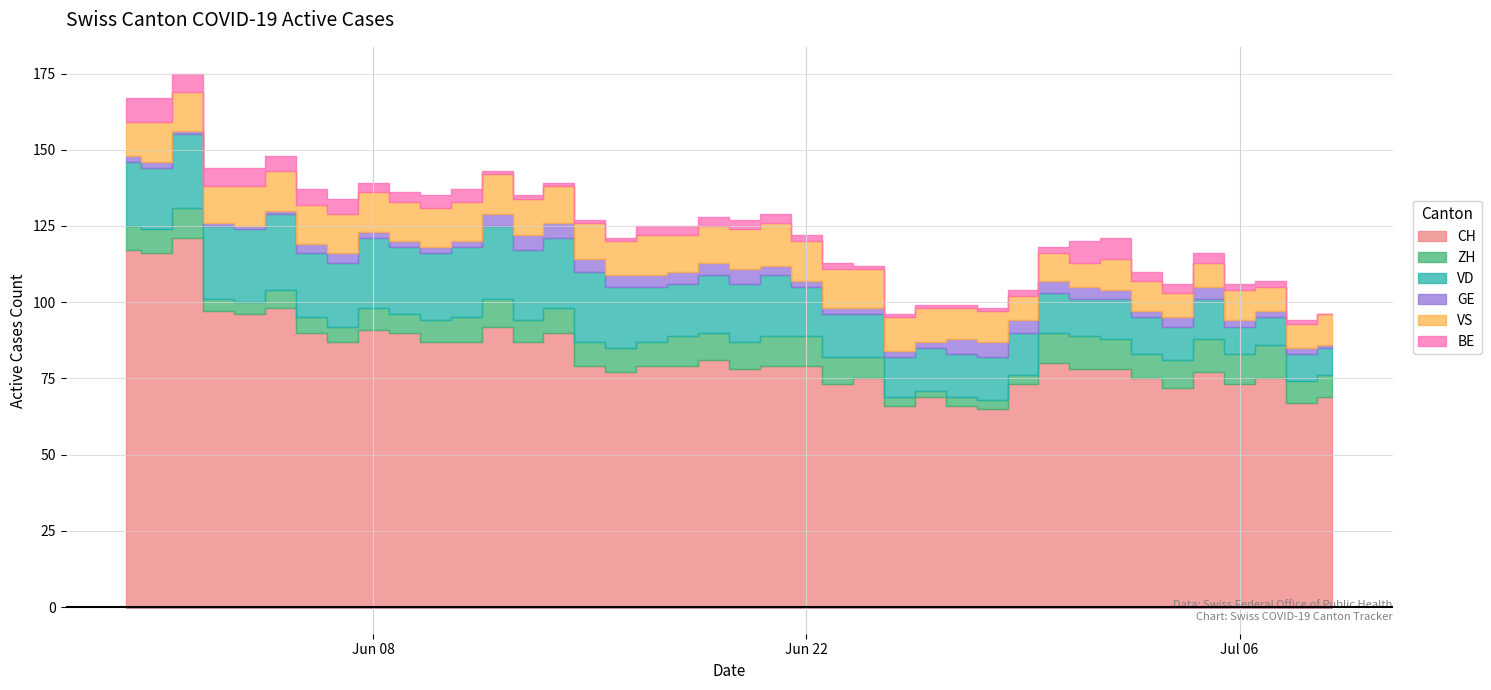

True or false: GE has a value of 9 at 28.

False